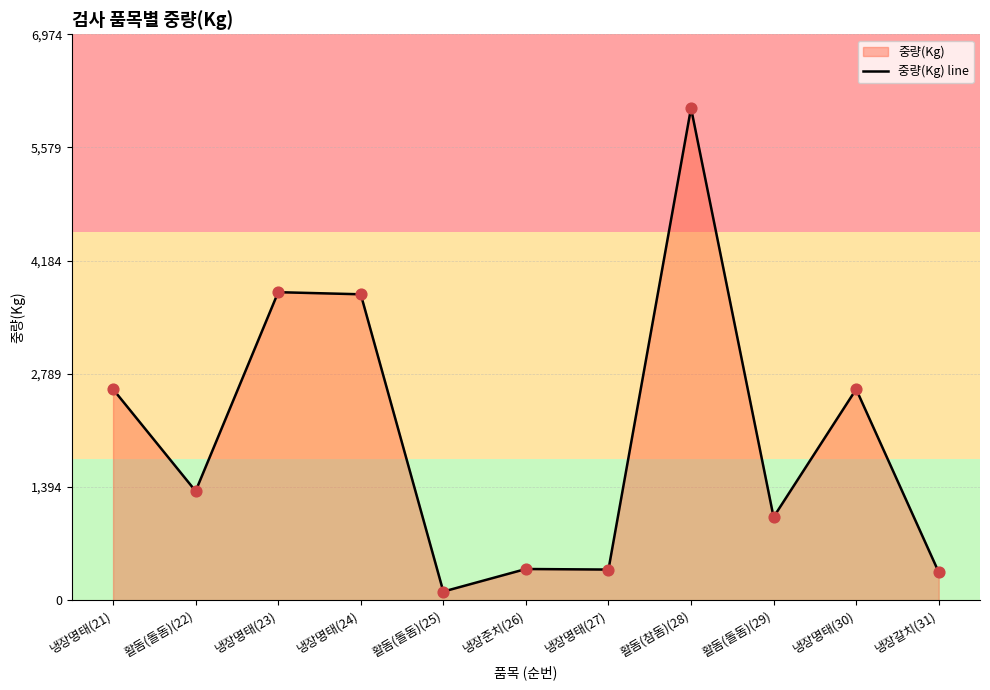

What is the change in value from 활돔(돌돔)(29) to 냉장명태(30)?

+1576